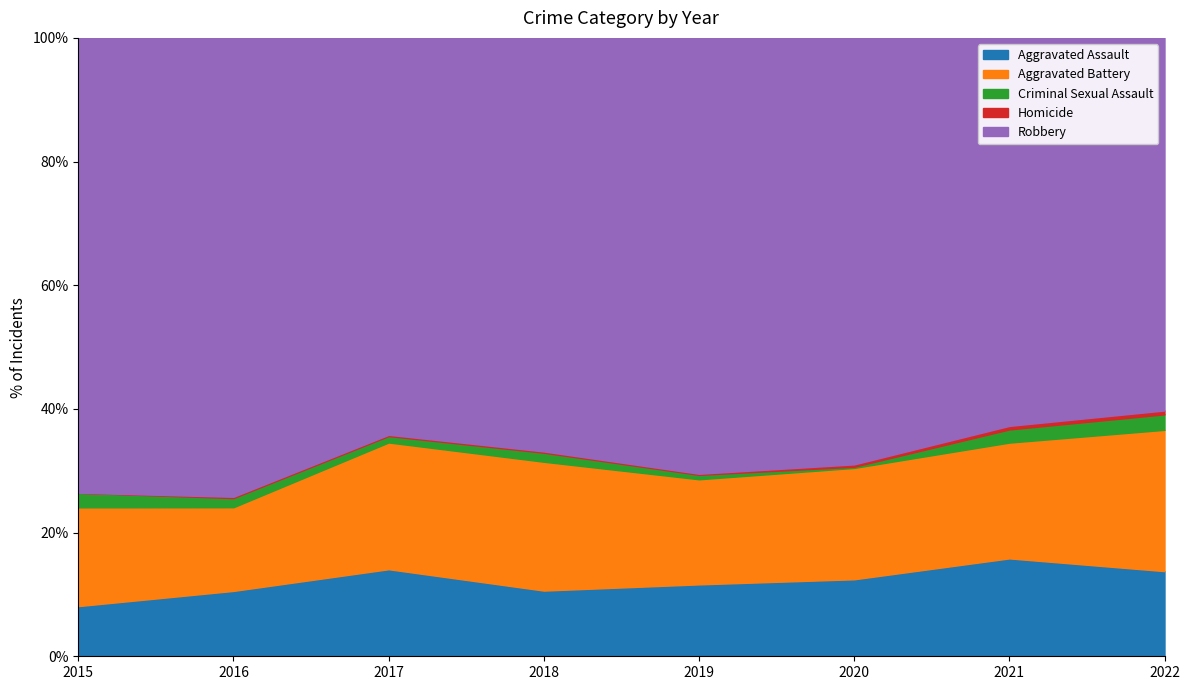

How many data points does each series have?

8